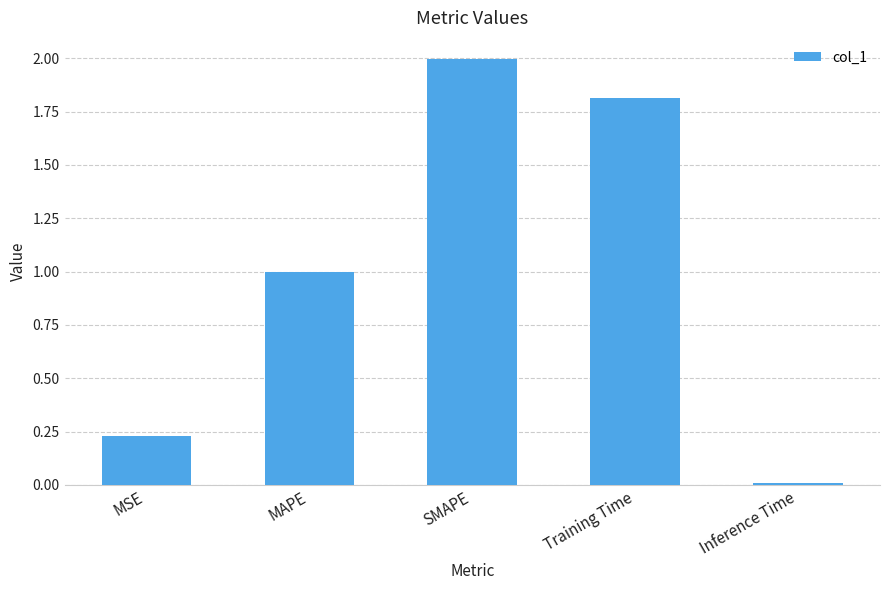

Rank the categories by value from highest to lowest.

SMAPE, Training Time, MAPE, MSE, Inference Time